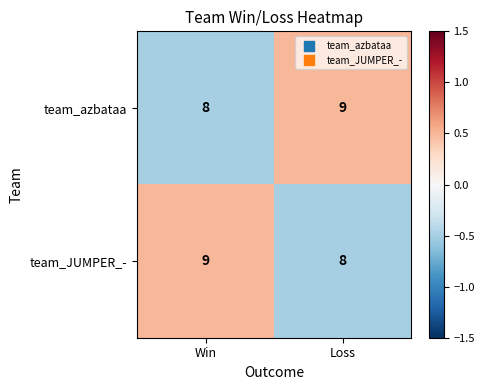

Where is team_azbataa nearest to the value 8?

Win